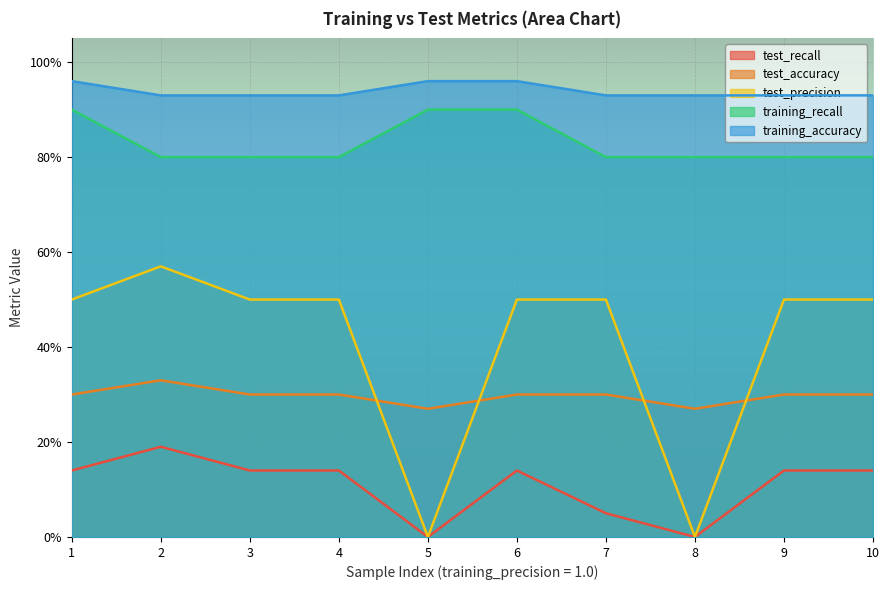

Is it true that training_recall equals 0.6 at 5?

False